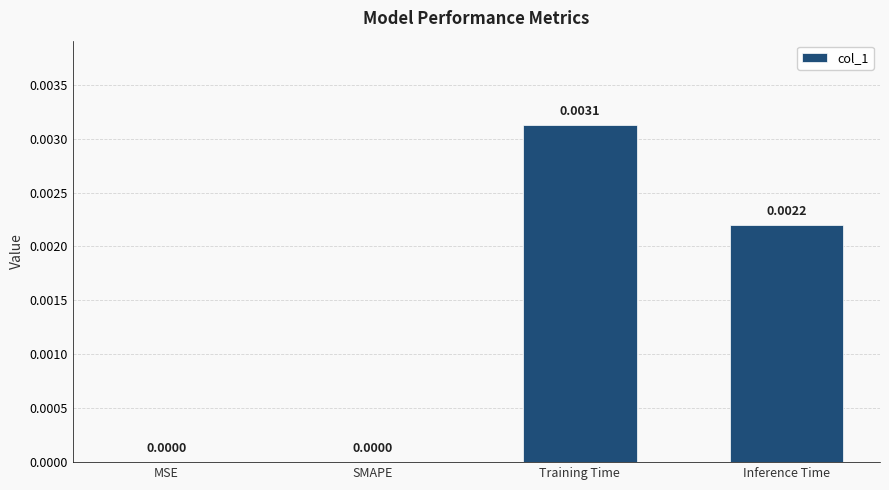

Which category has the highest value across all series?

Training Time